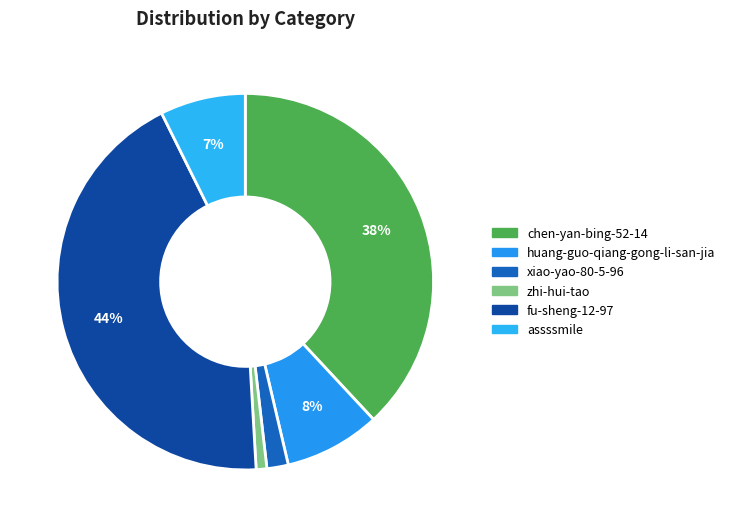

Does fu-sheng-12-97 account for over 50% of the chart?

No